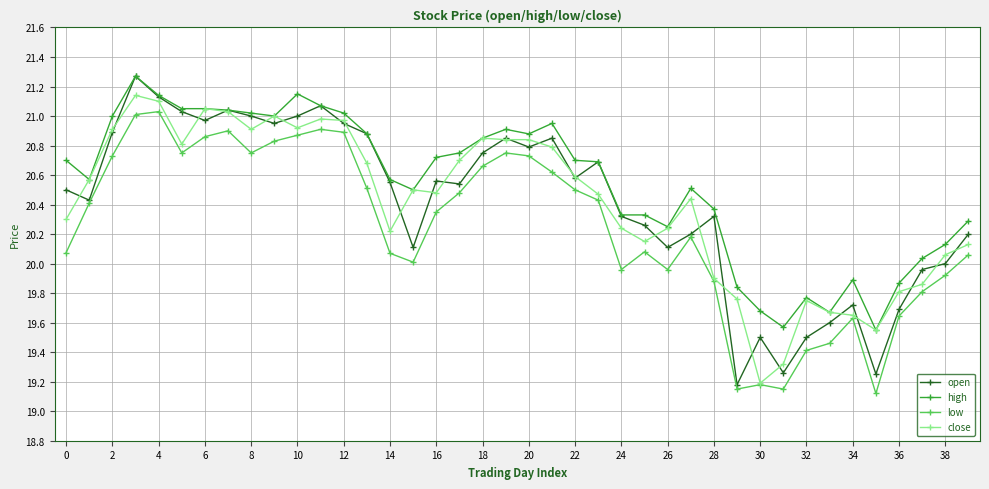

Which series has the largest total across all categories?

high